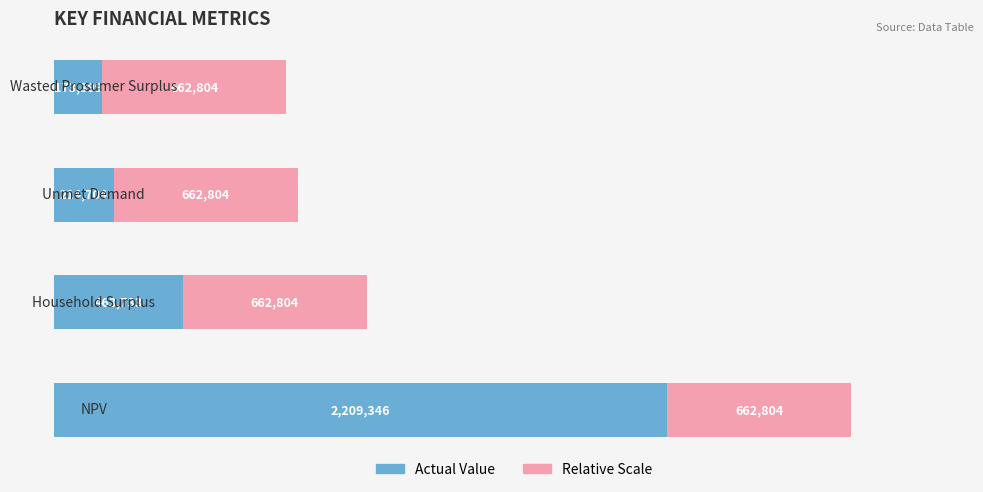

What is the minimum value shown in the chart?

173398.7